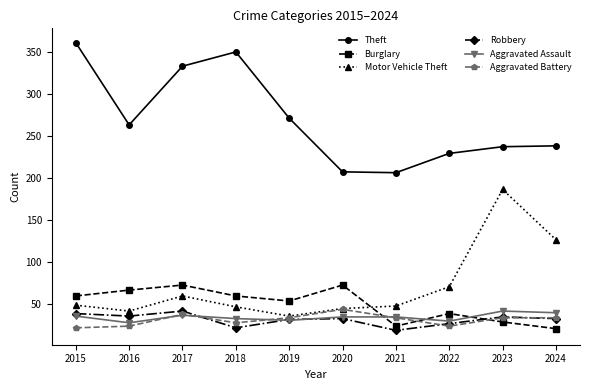

What is the smallest value displayed?

18